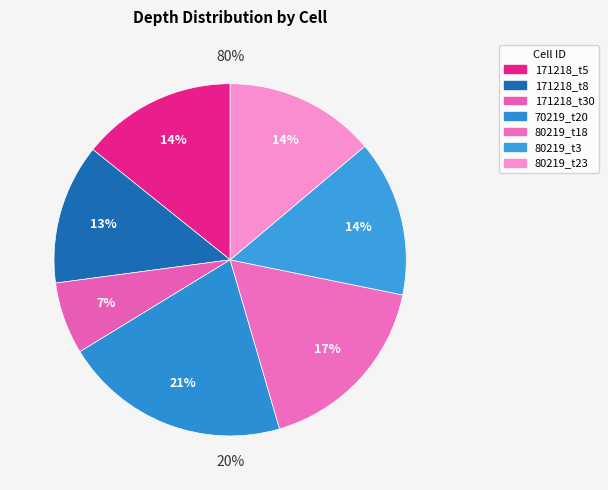

Is there any slice that represents more than half of the pie?

No